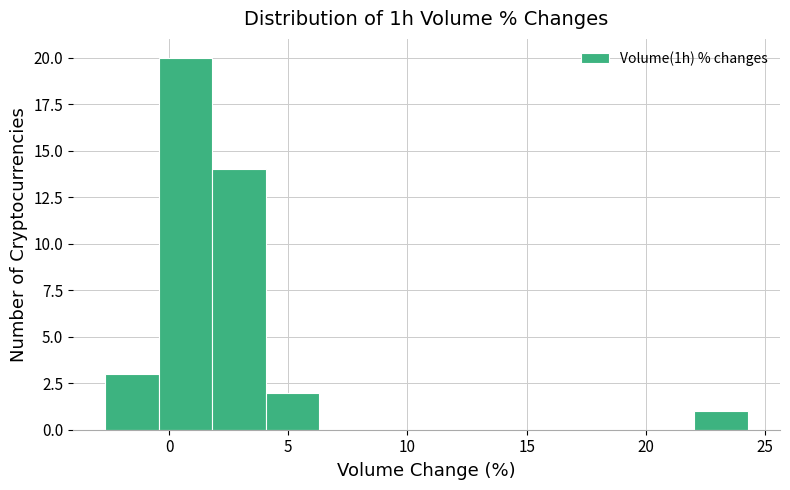

Over which range of the x-axis is the bar tallest?

-0.5 to 2.0